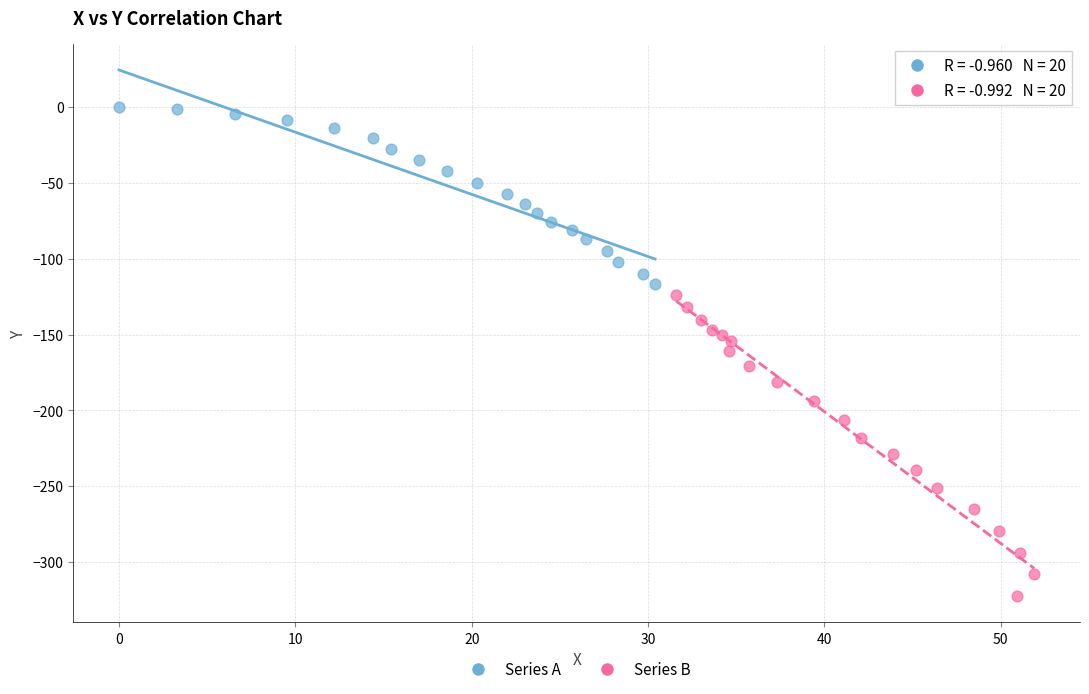

Which series reaches the maximum Y coordinate?

Series A